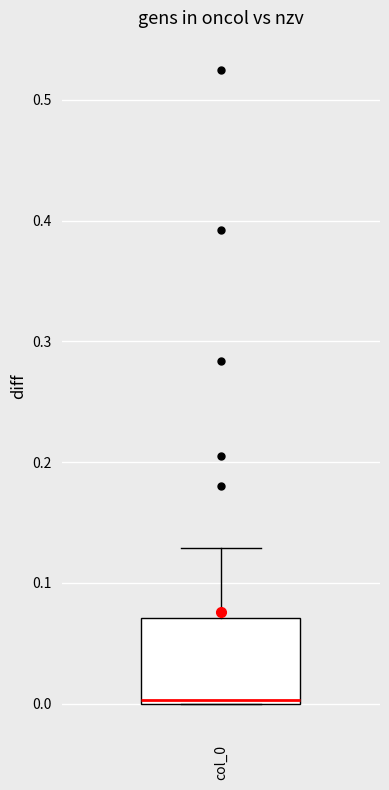

Read this box plot against the y-axis: the position of the median line, the range covered by the box, and the ends of both whiskers. The values are not printed on the chart, so give them approximately, as read against the axis.

median 0.00, box 0.00 to 0.07, whiskers 0.00 to 0.13